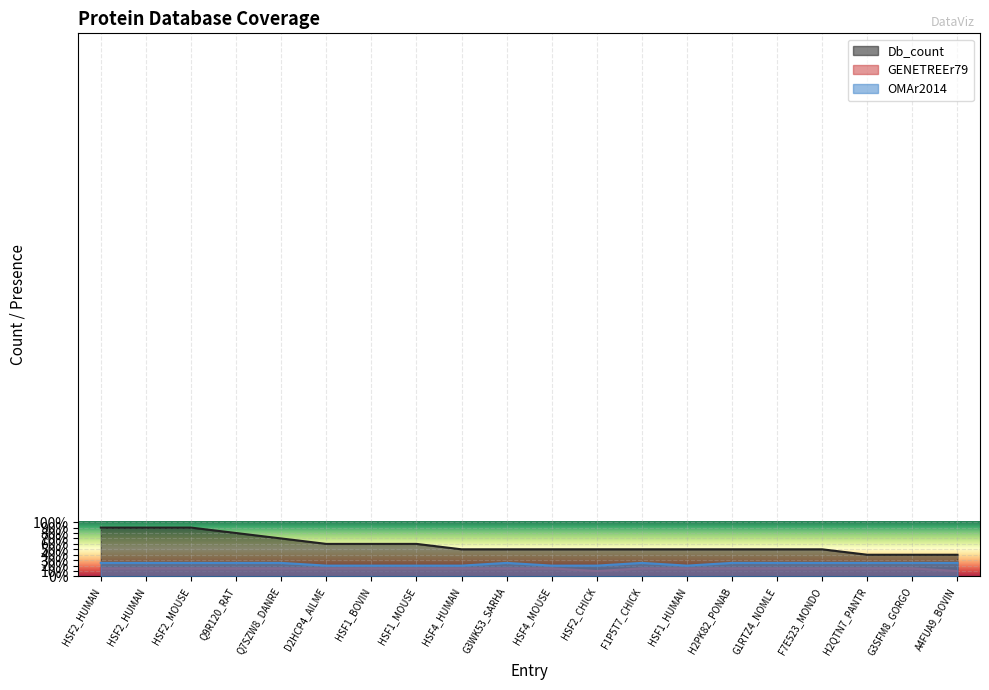

Which series has the largest range (max minus min)?

Db_count